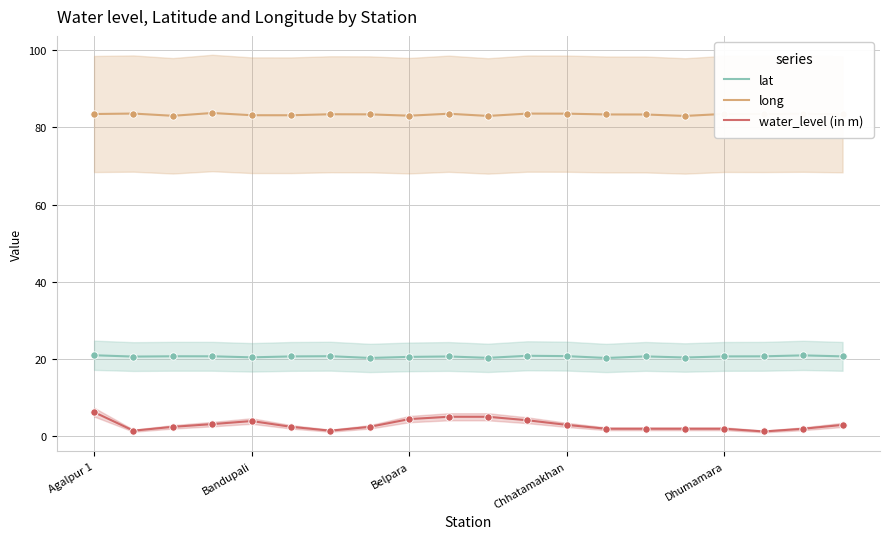

Which series contains the lowest Y value?

water_level (in m)